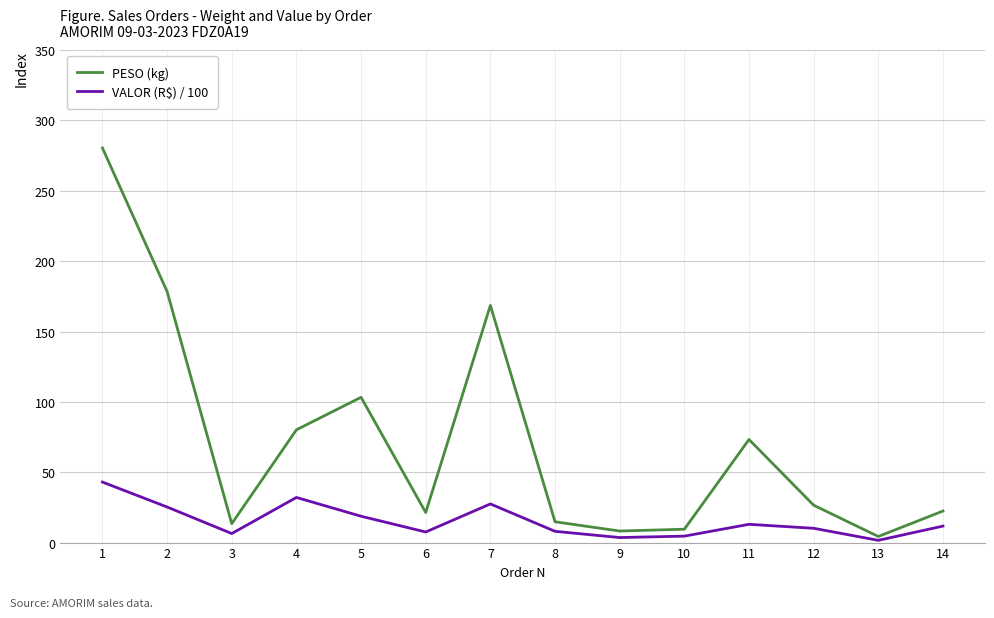

Does the chart have visible grid lines?

Yes